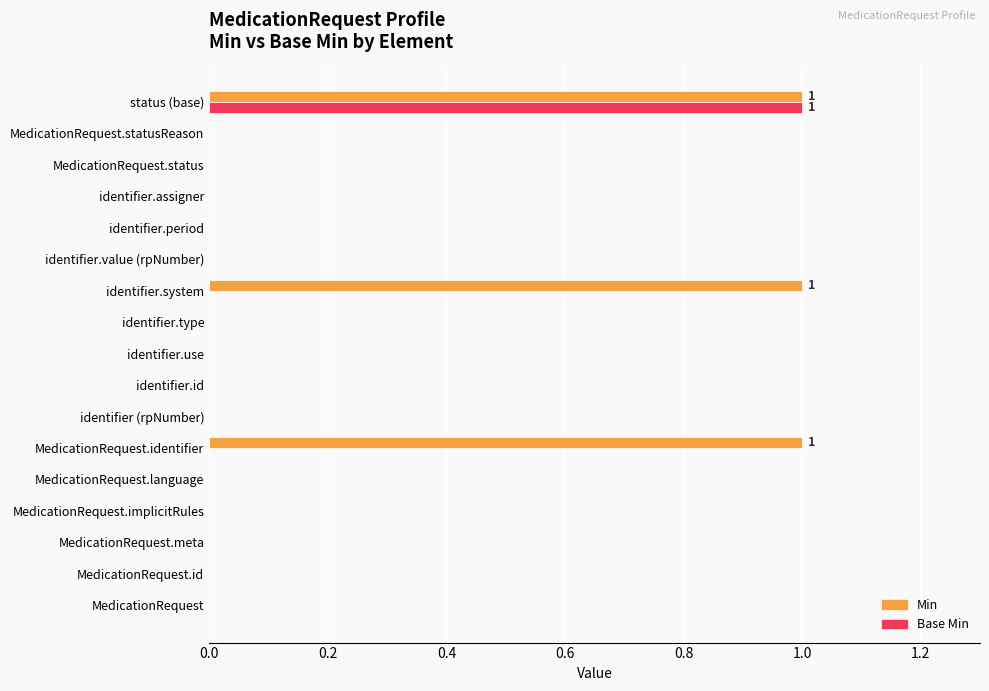

Which series has the largest total across all categories?

Min